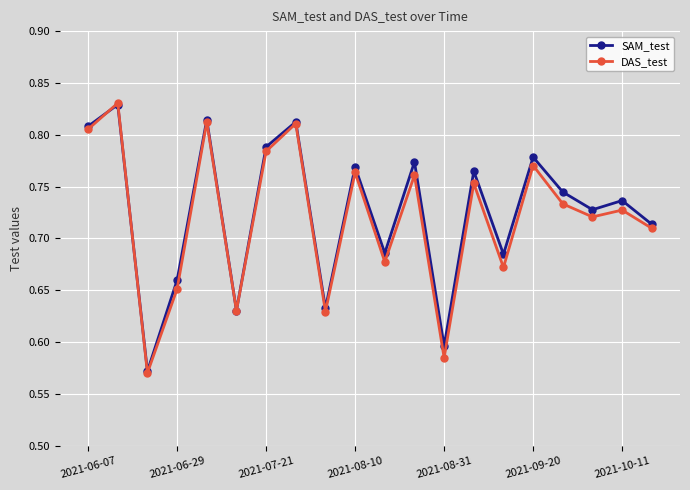

True or false: SAM_test has more than 1 interior local peaks.

True